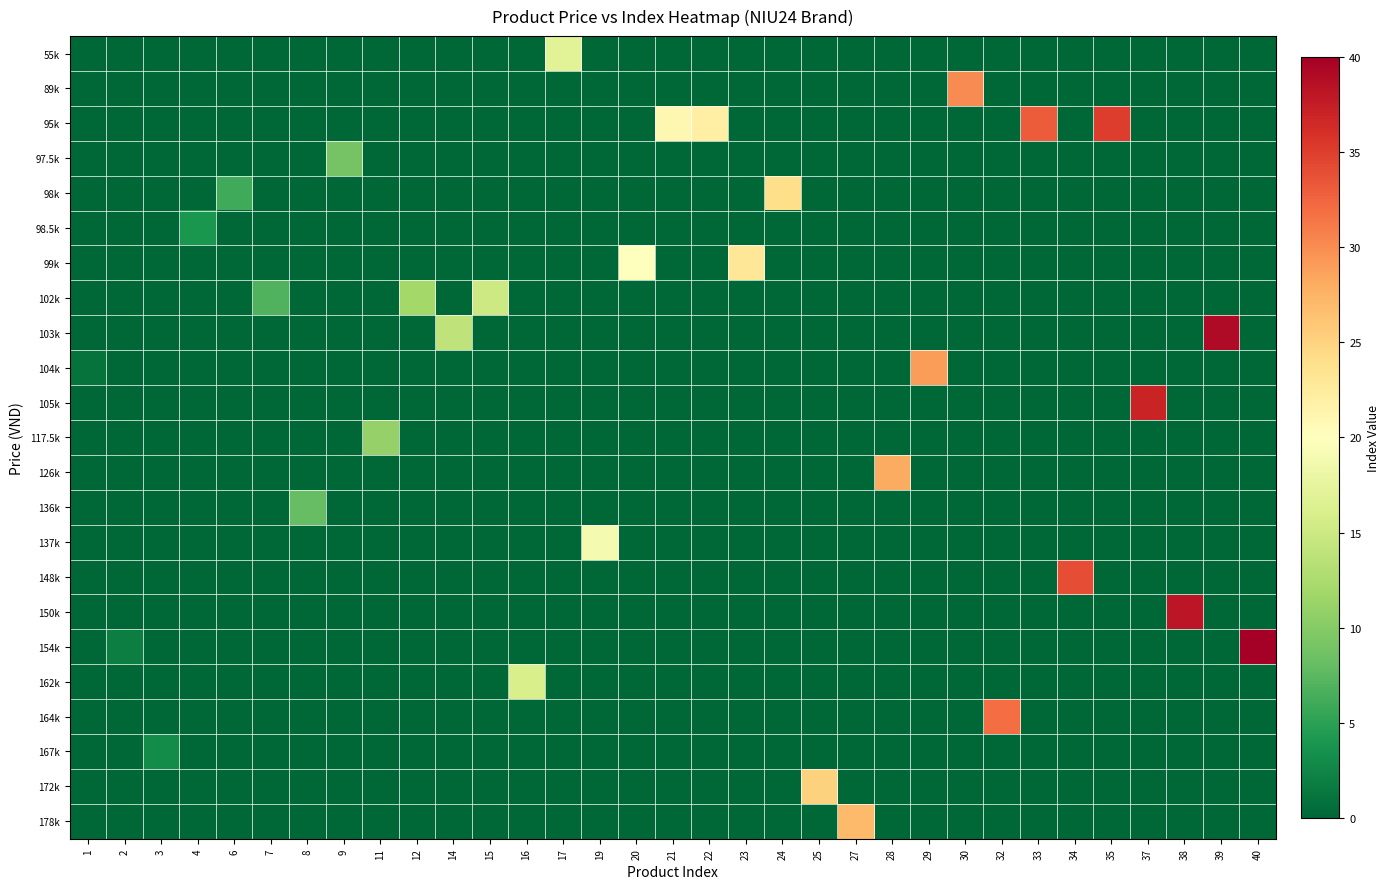

What is the total value across all series at 19?

19